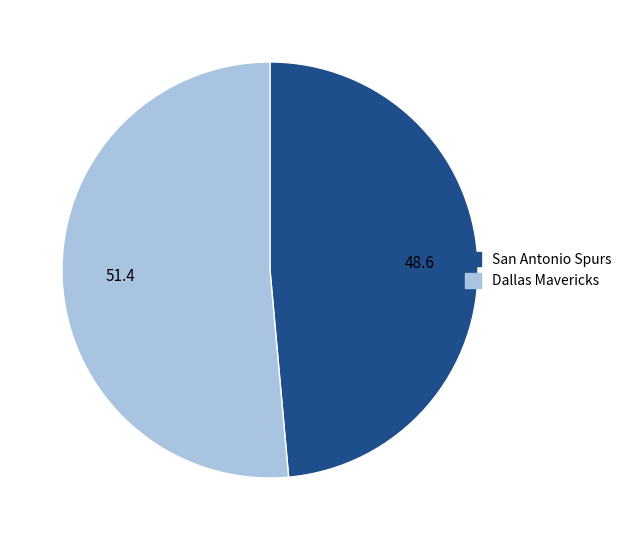

Is there a majority slice in this chart?

Yes